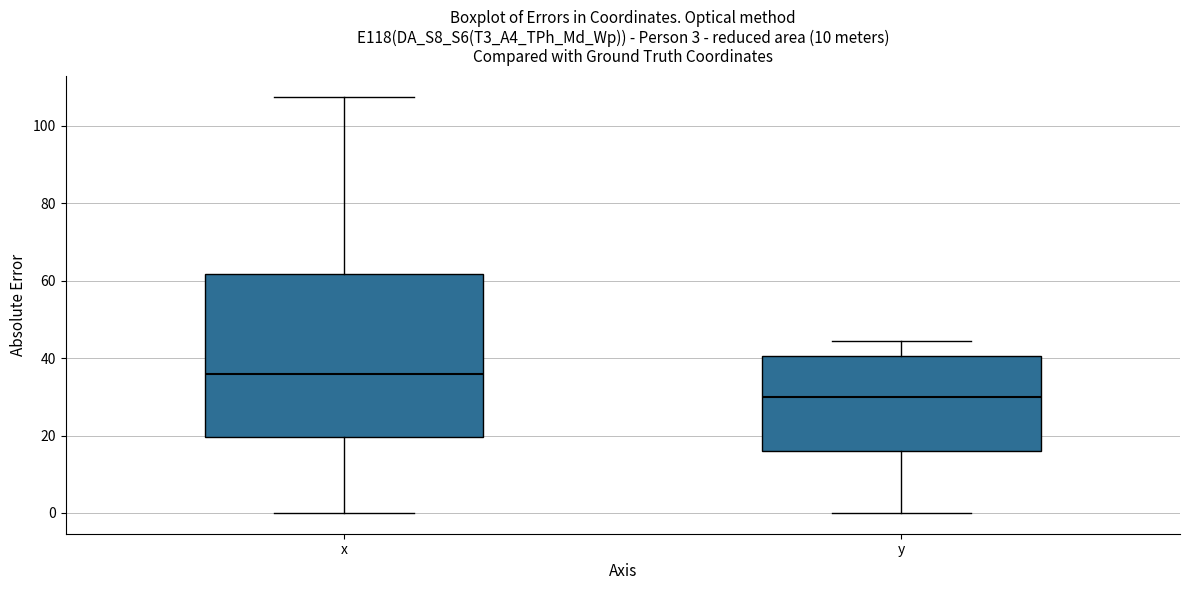

Which box has the lowest median line?

y